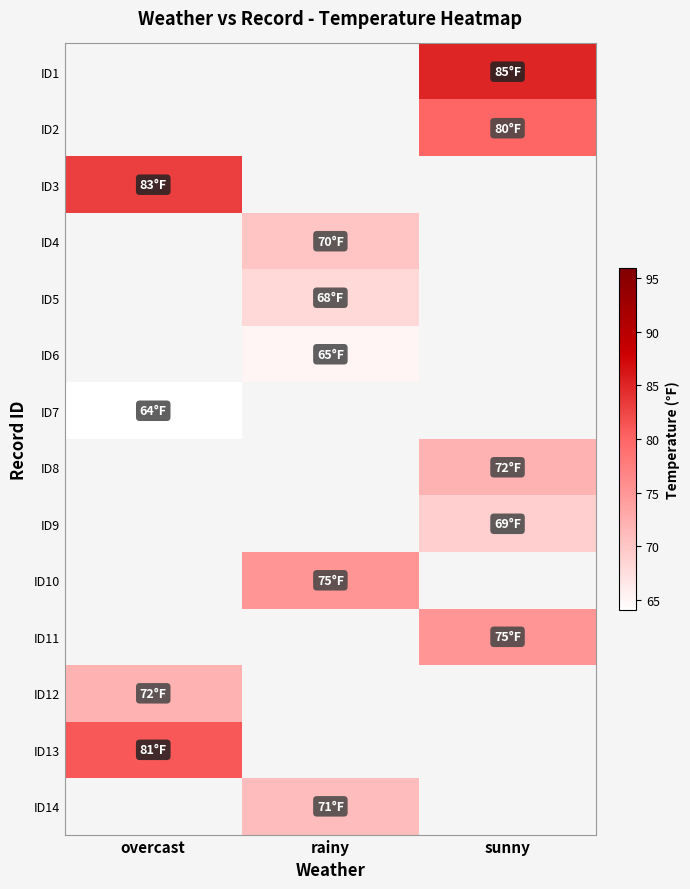

Between rainy and sunny, which is larger?

sunny